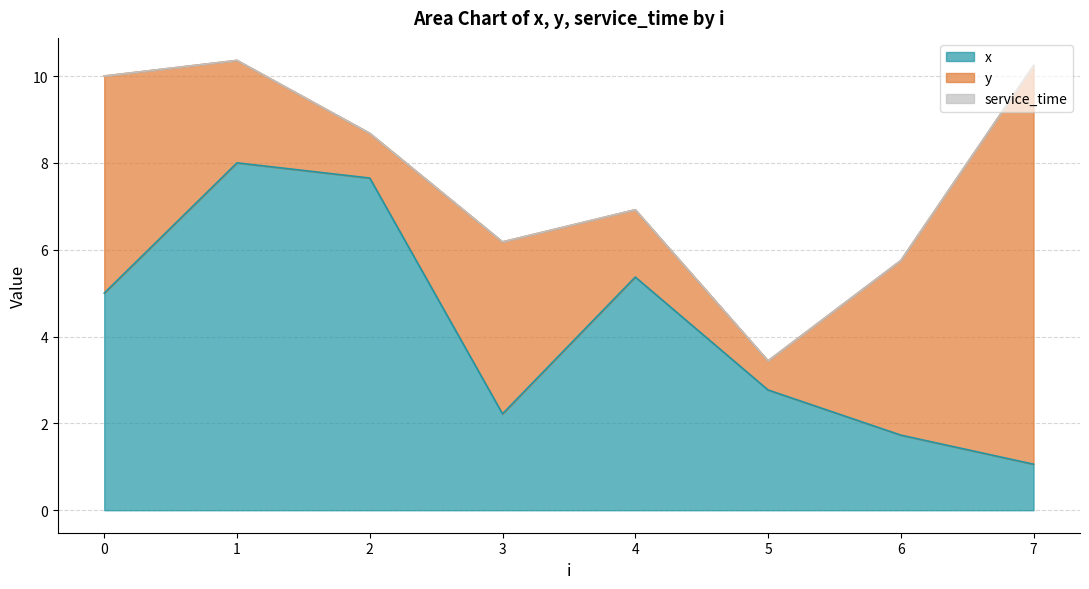

At 7, list the series in order from smallest to largest.

service_time, x, y